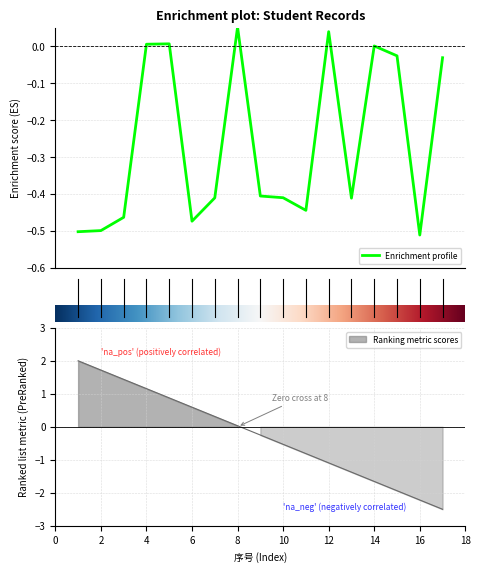

Where is the first local maximum?

5